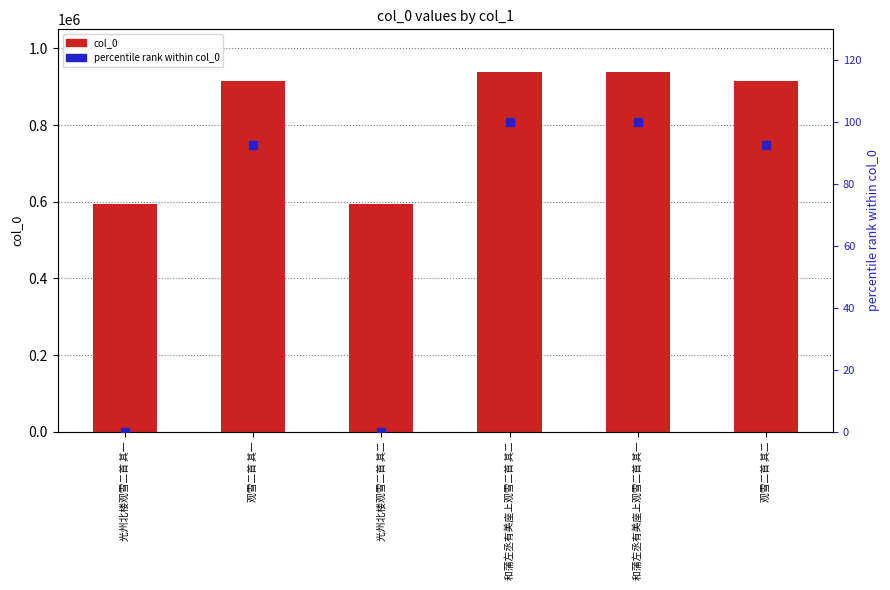

What are all the series names shown in the legend?

col_0, percentile rank within col_0